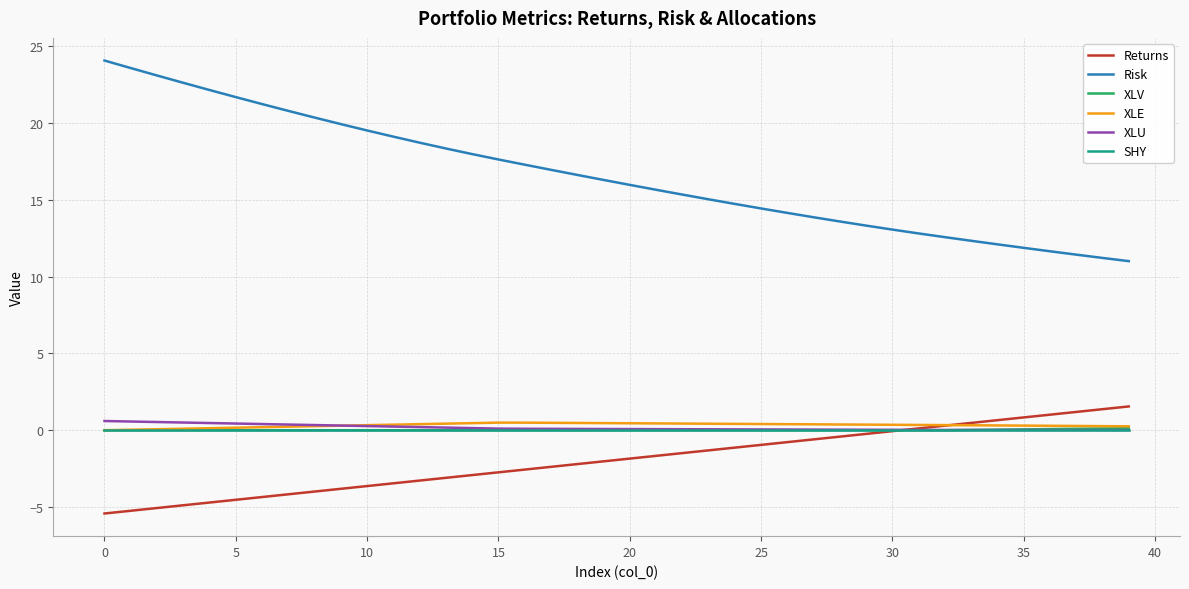

Which series has the largest total across all categories?

Risk